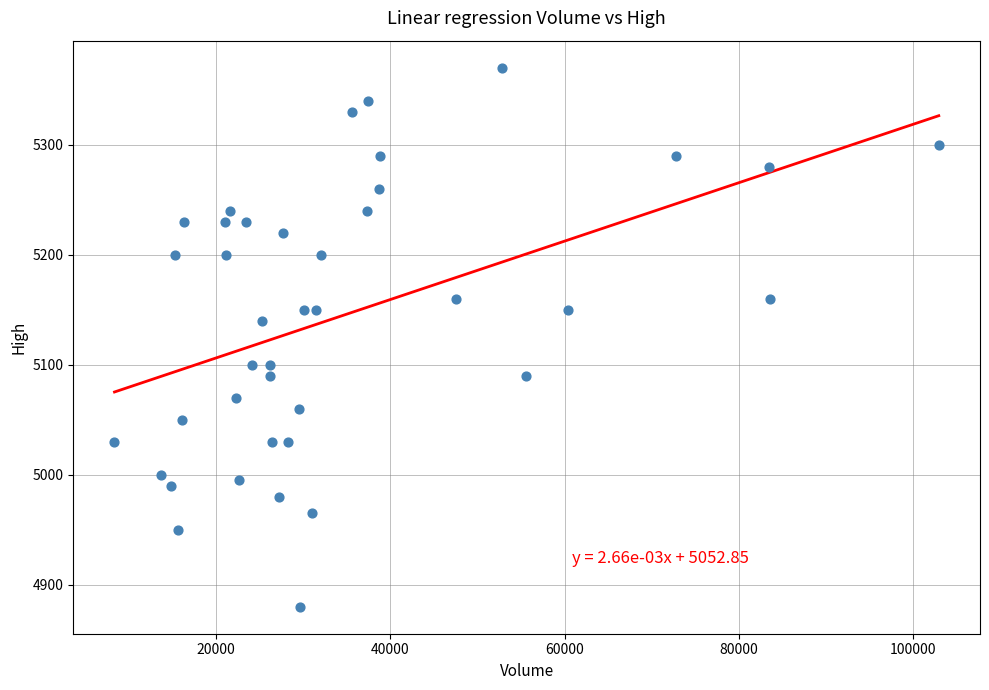

What Y value in the scatter plot is closest to 5125?

5140